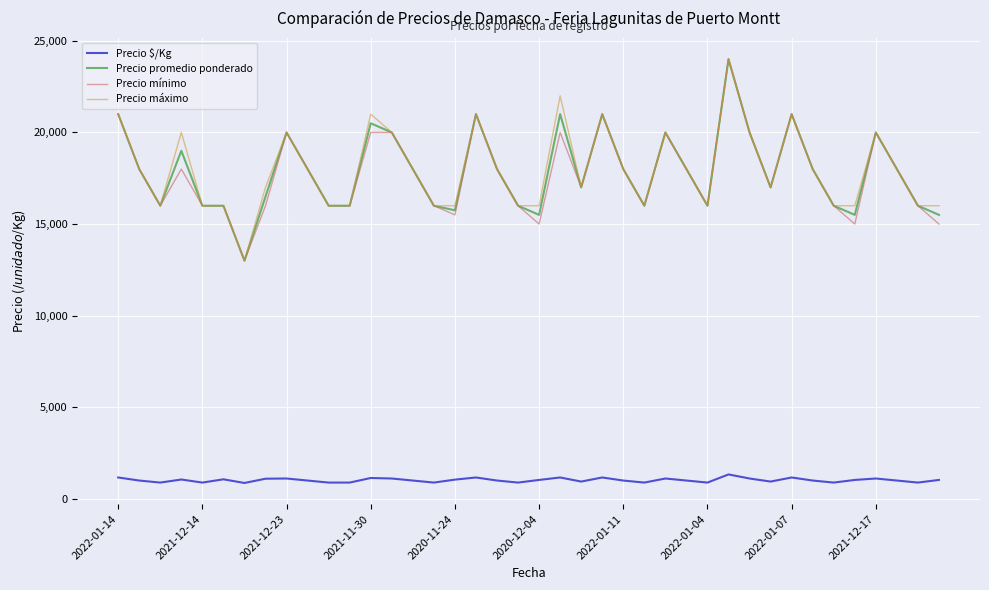

True or false: Precio máximo and Precio $/Kg cross at least once.

False